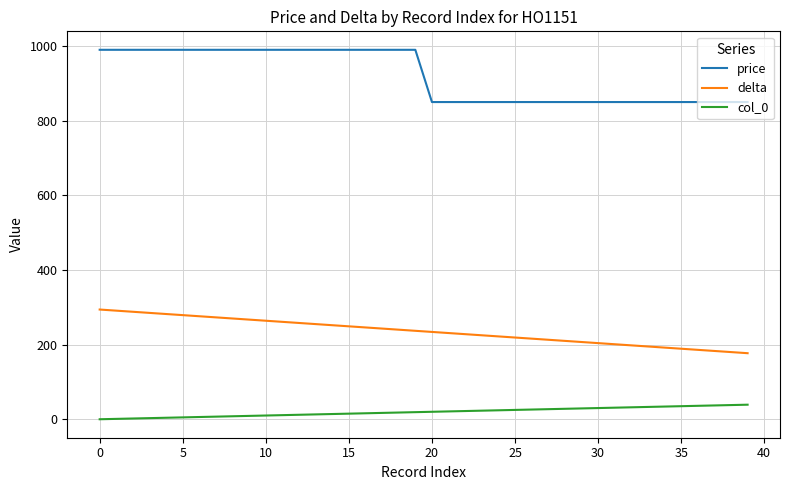

Which series has the widest spread of values?

price